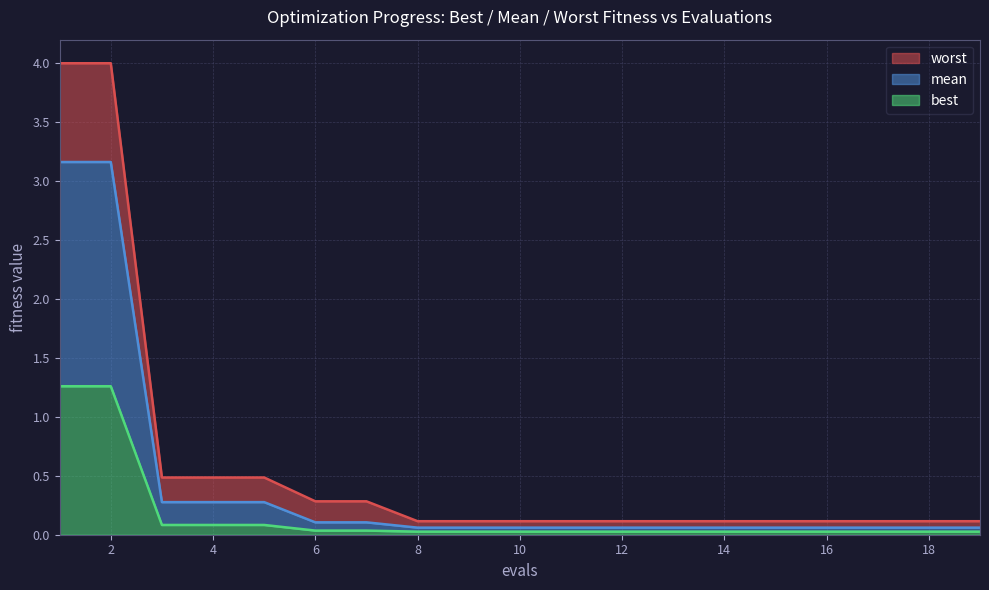

At how many categories does at least one series exceed 3?

2